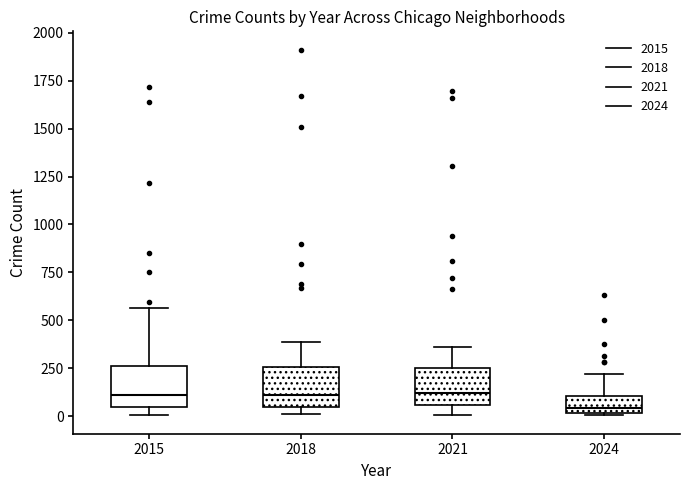

Reading left to right, read every box against the y-axis: the position of its median line, the range the box covers, and the ends of its whiskers. The values are not printed on the chart, so give them approximately, as read against the axis.

2015: median 100, box 50 to 250, whiskers 0 to 550
2018: median 100, box 50 to 250, whiskers 0 to 400
2021: median 100, box 50 to 250, whiskers 0 to 350
2024: median 50, box 0 to 100, whiskers 0 to 200